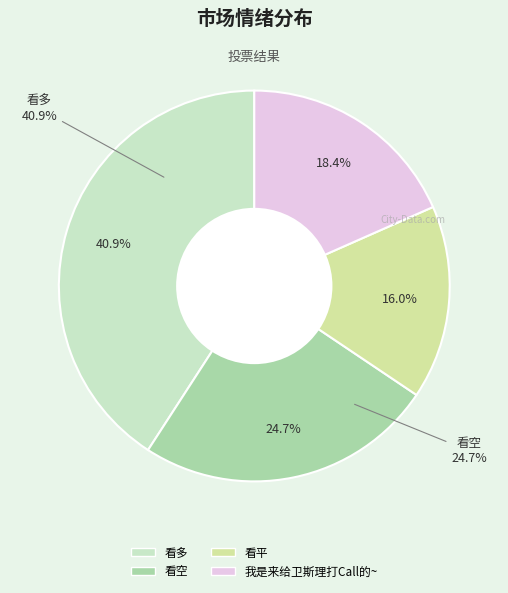

Which slice is the smallest?

看平